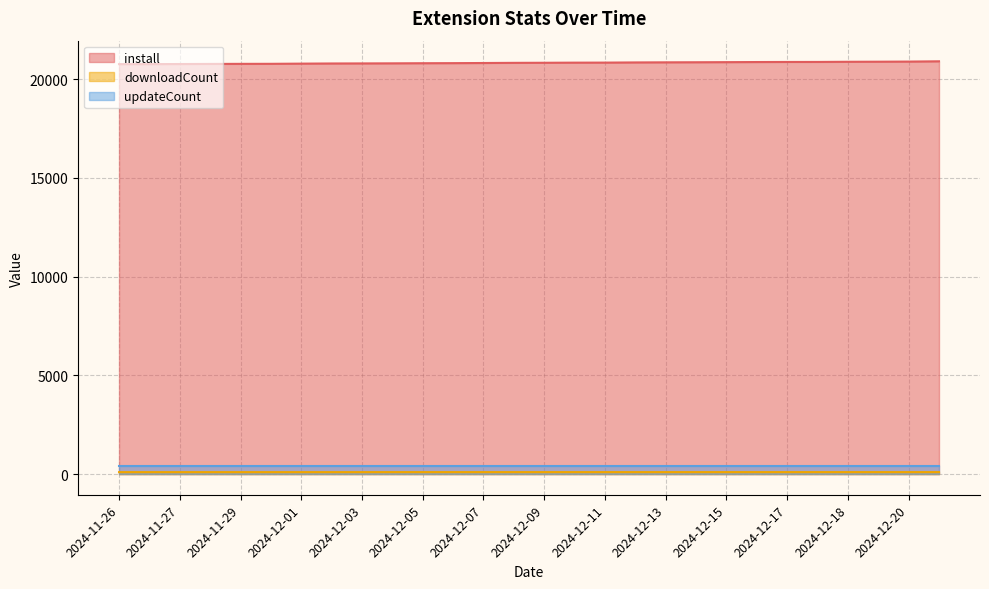

Which series has the largest total across all categories?

install